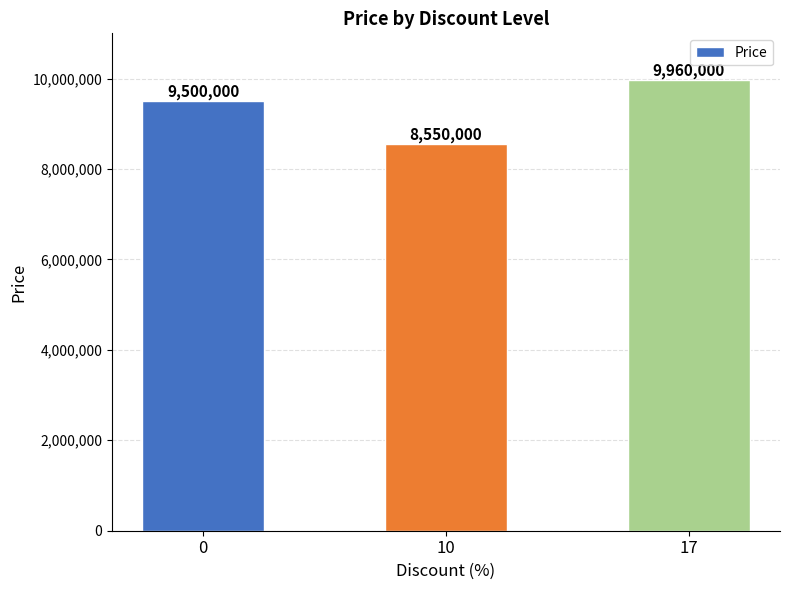

What is the minimum value shown in the chart?

8550000